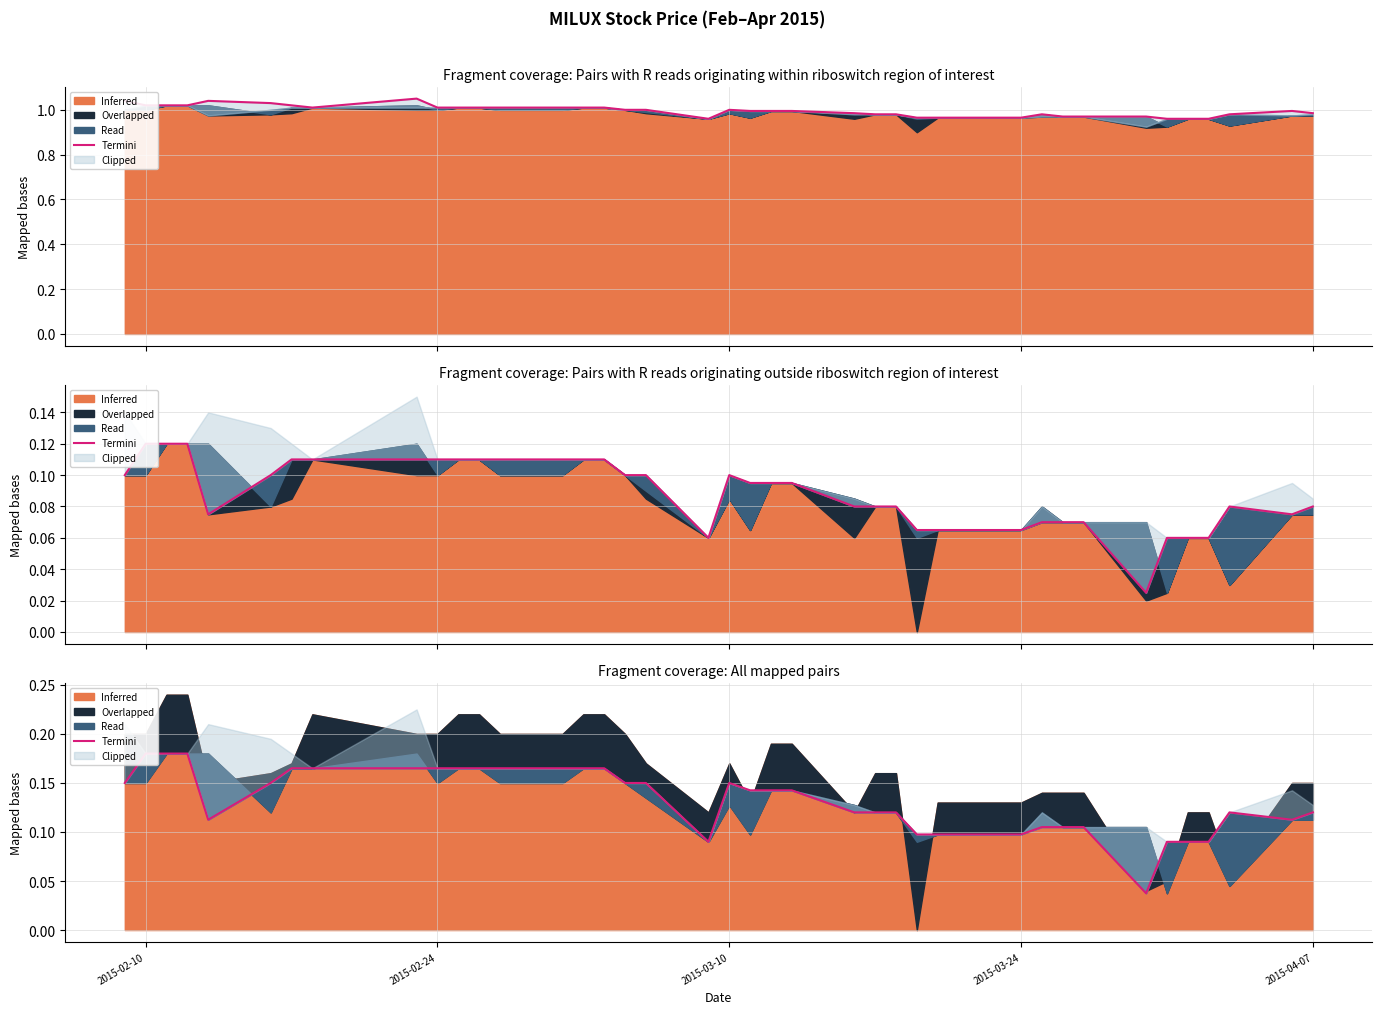

How many interior local peaks (higher than both neighbors) does the data have?

2